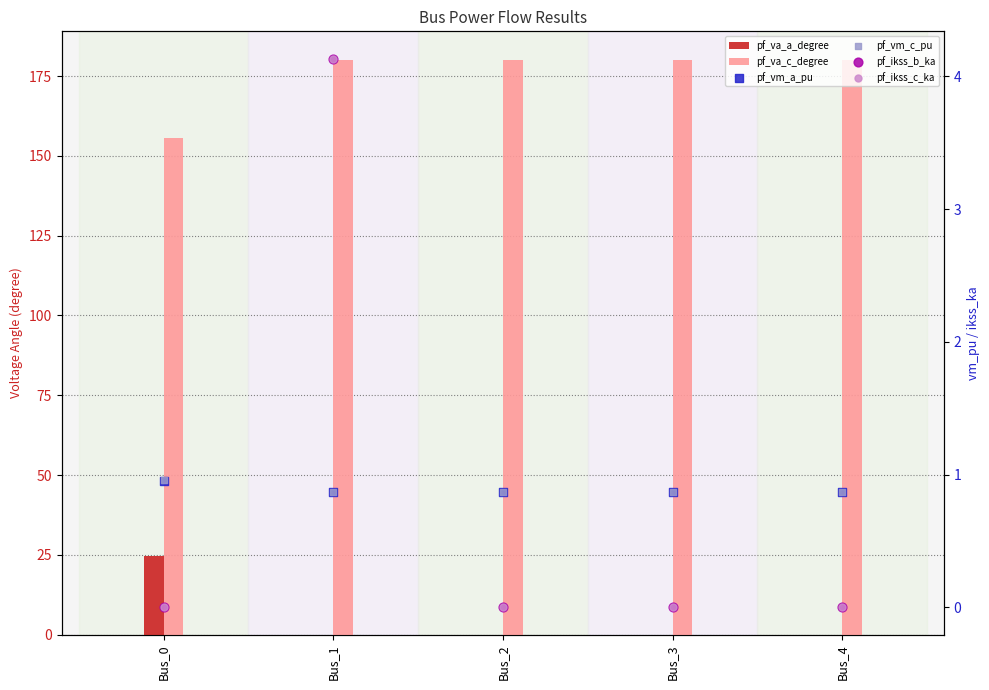

Which series has the widest spread of Y values?

pf_va_a_degree